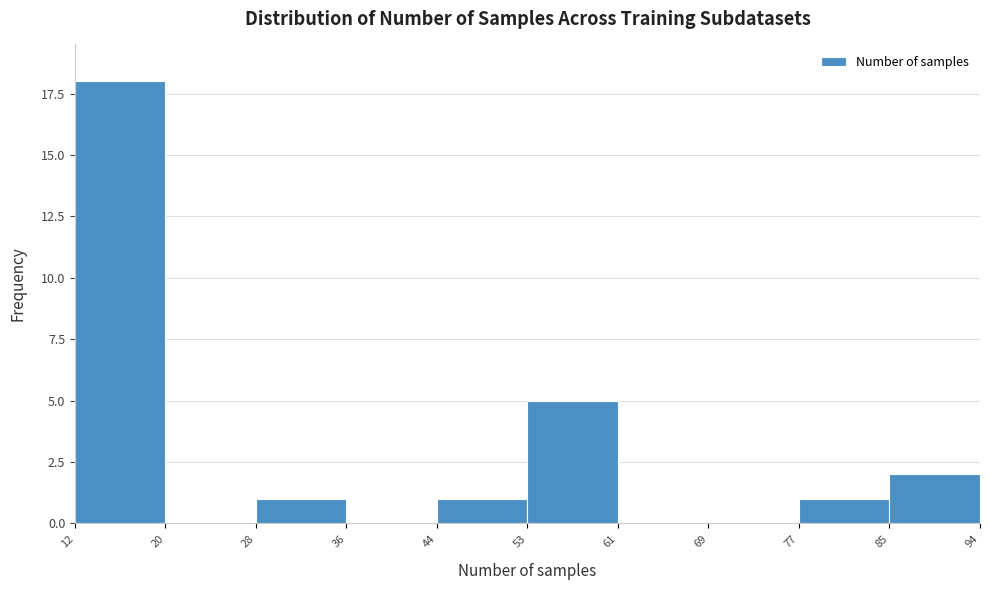

How tall is the bar that spans 44 to 53 on the x-axis? The values are not printed on the chart, so give them approximately, as read against the axis.

1